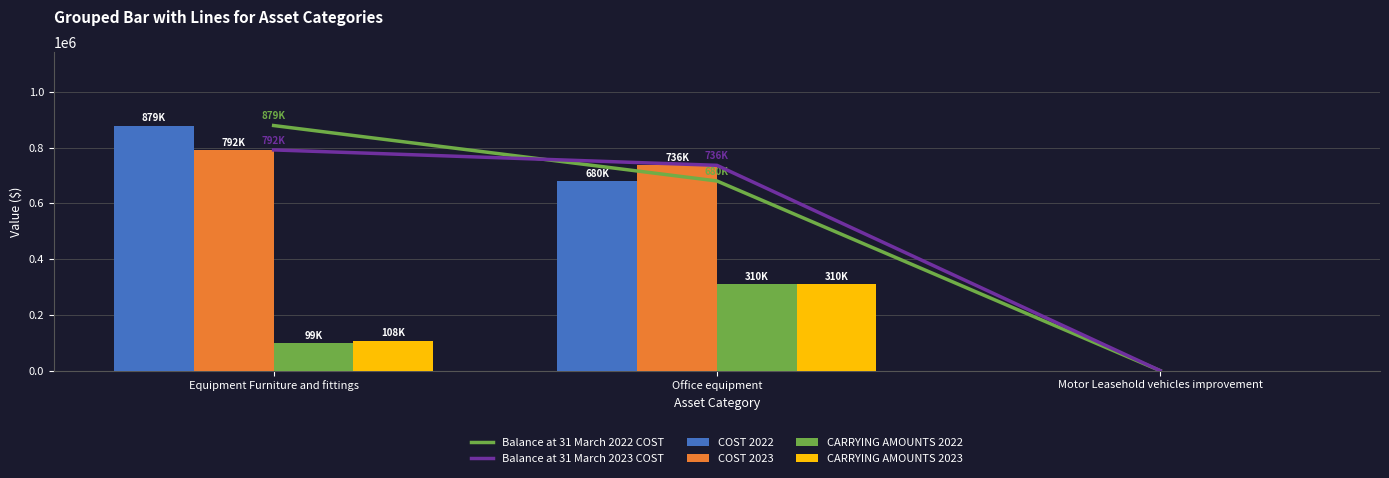

What is the label of the 3rd bar from the right?

Equipment Furniture and fittings